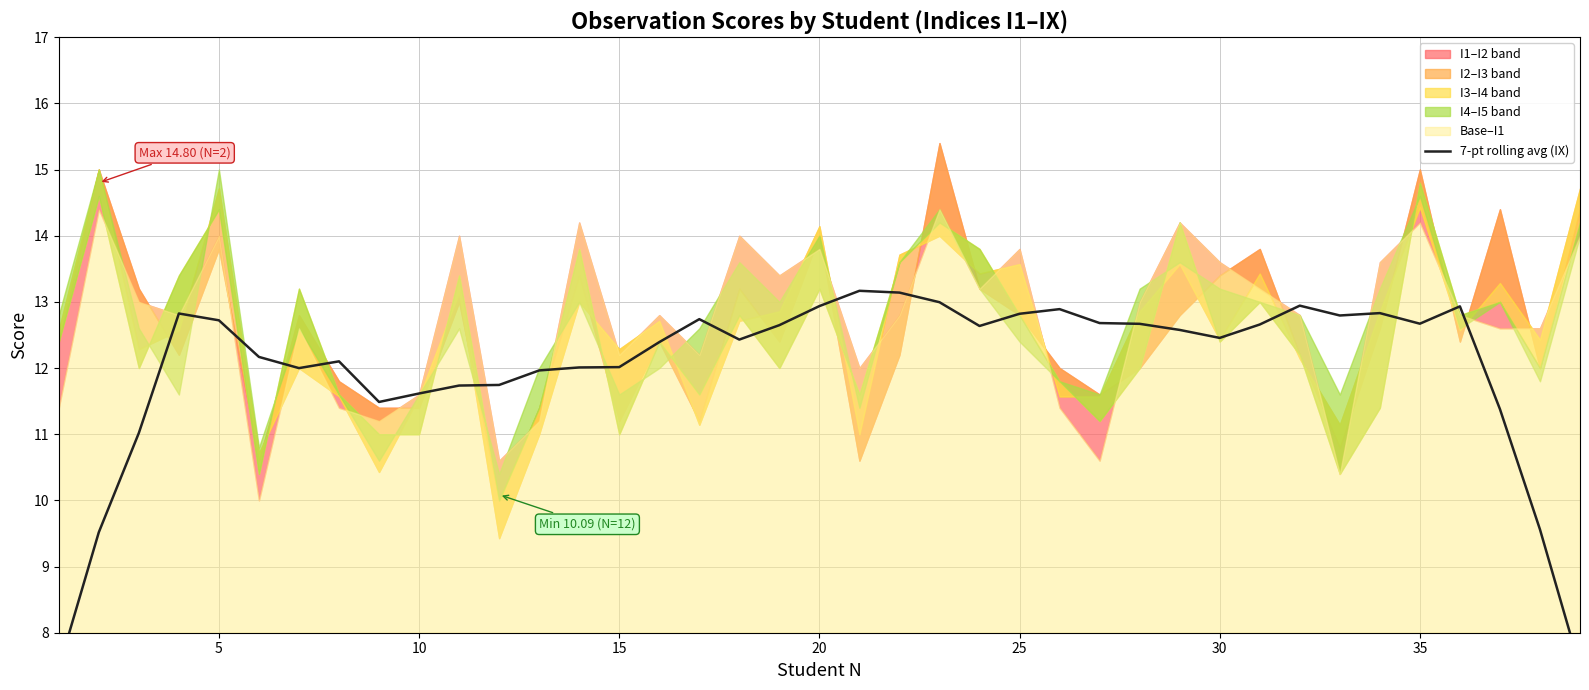

What is the smallest value displayed?

7.5